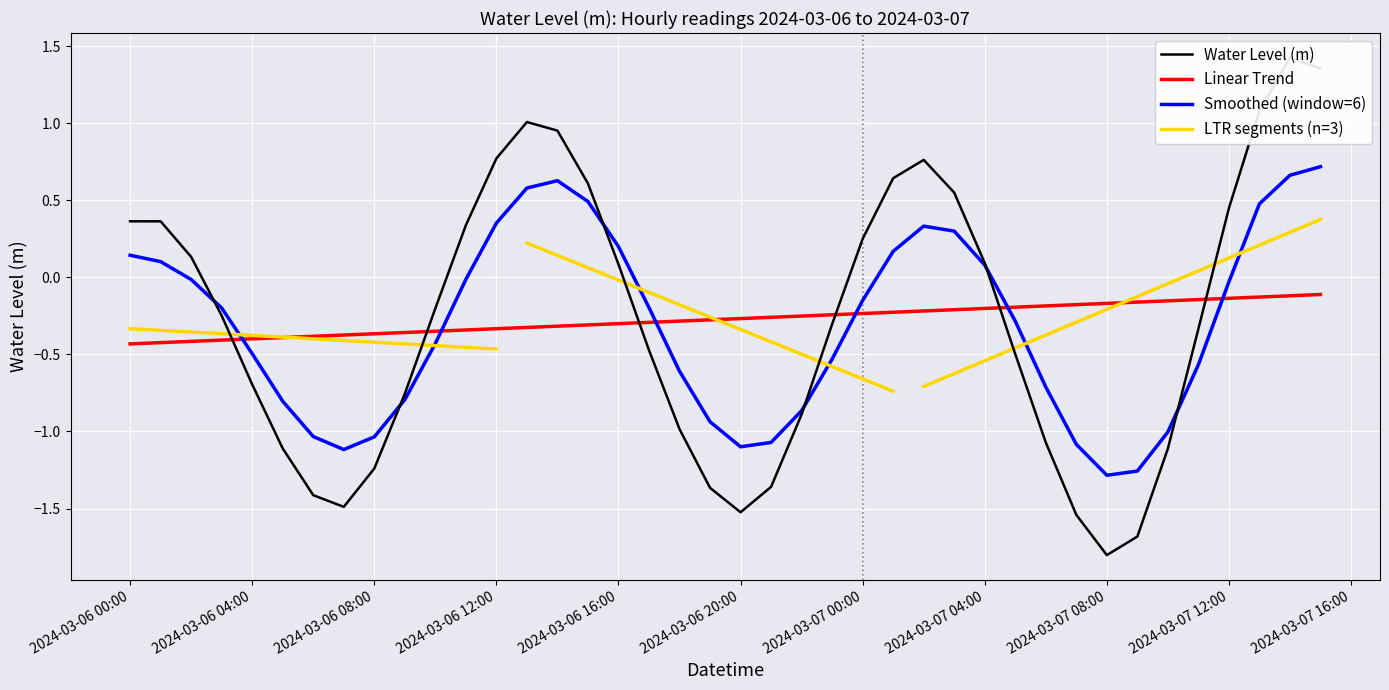

Reading left to right, what are all the values shown in this chart?

0.4	0.4	0.1	-0.2	-0.7	-1.1	-1.4	-1.5	-1.2	-0.8	-0.2	0.3	0.8	1.0	1.0	0.6	0.1	-0.5	-1.0	-1.4	-1.5	-1.4	-0.9	-0.3	0.2	0.6	0.8	0.5	0.1	-0.5	-1.1	-1.5	-1.8	-1.7	-1.1	-0.3	0.4	1.1	1.4	1.4